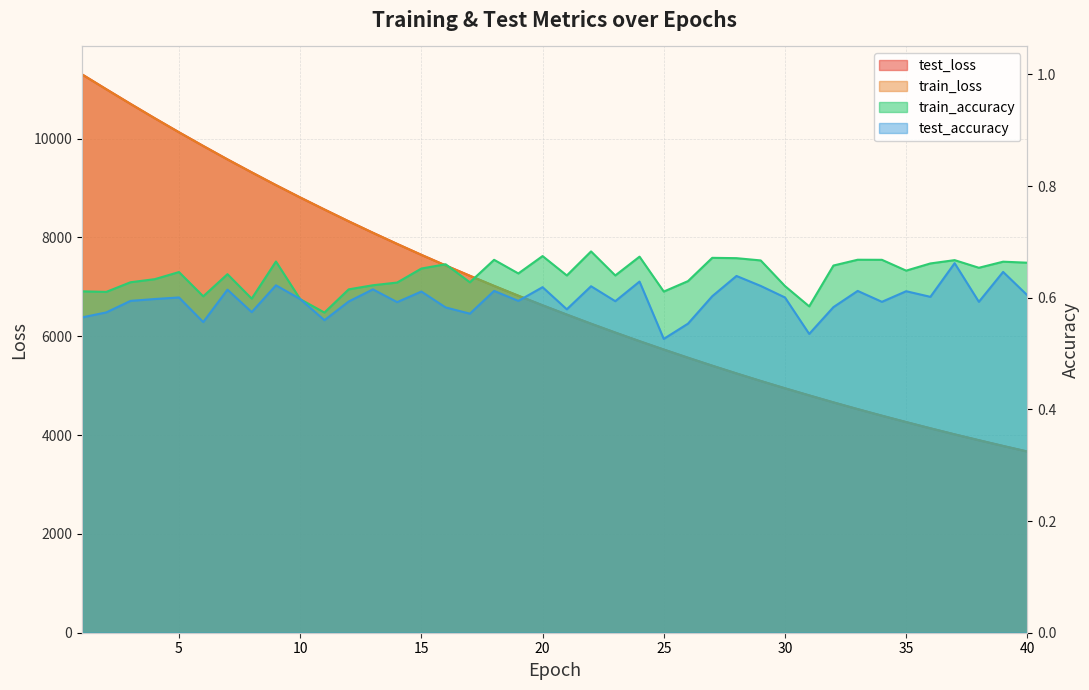

Which category has the lowest value across all series?

25